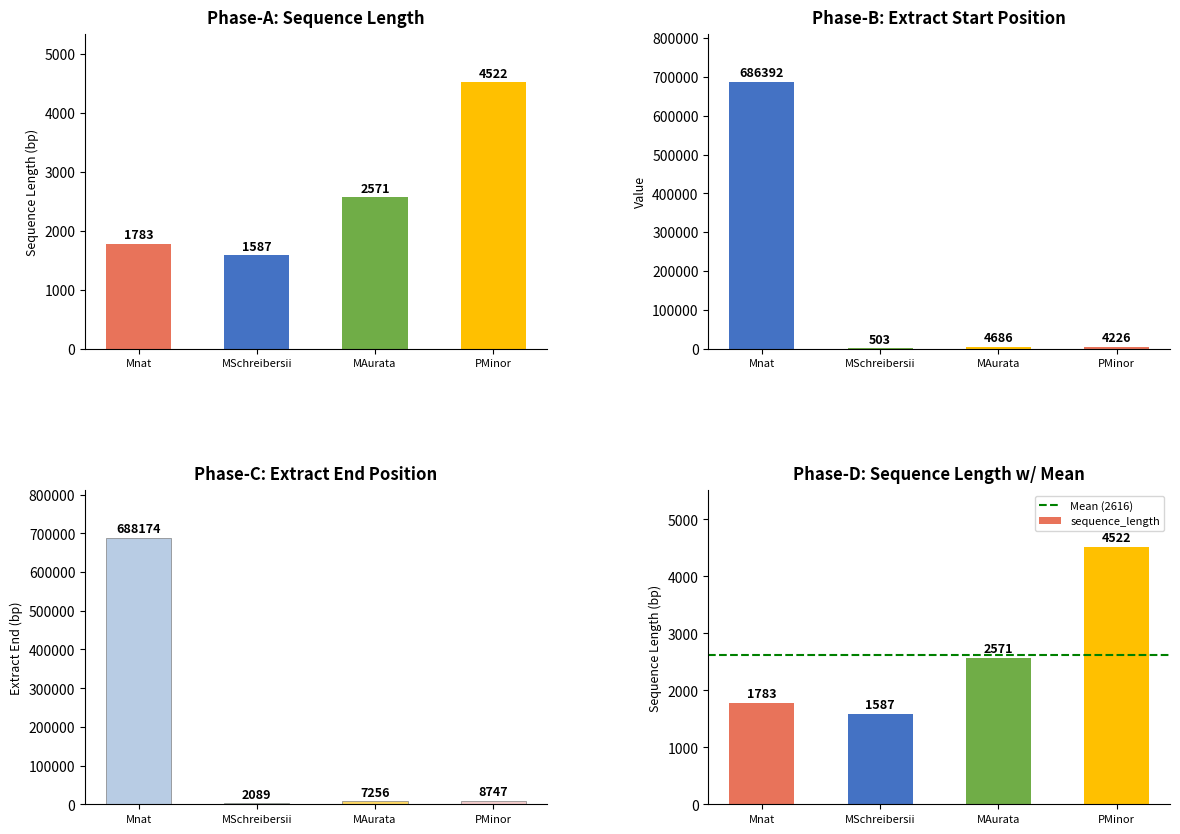

The sequence_length series shows 2752 at MSchreibersii. True or false?

False